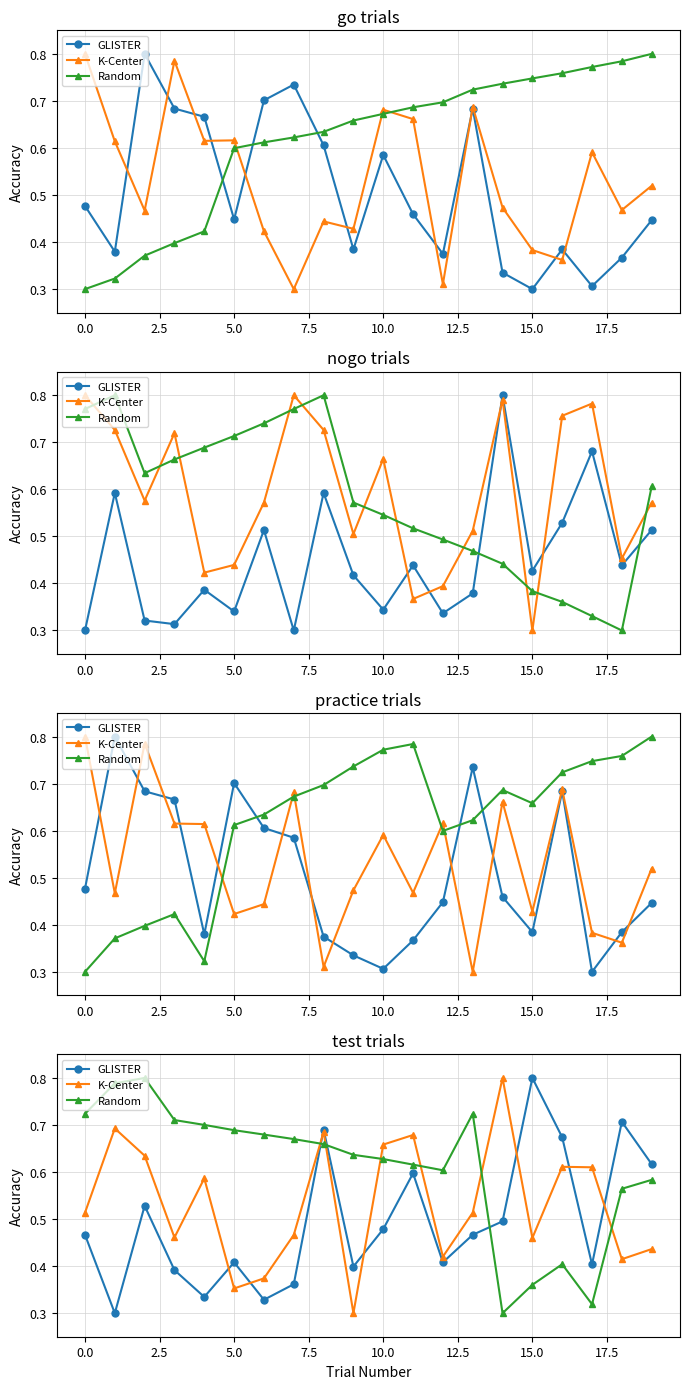

How many interior local peaks does the Random series have?

3